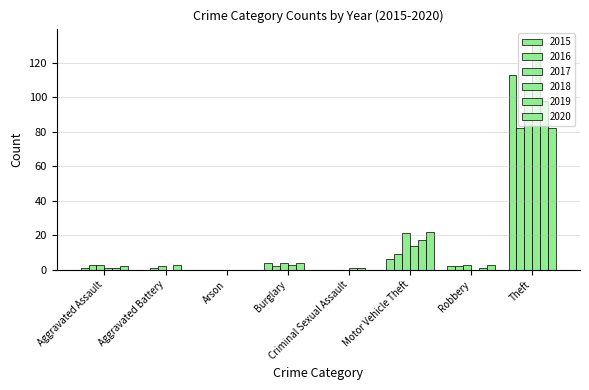

At how many categories does at least one series exceed 108?

1